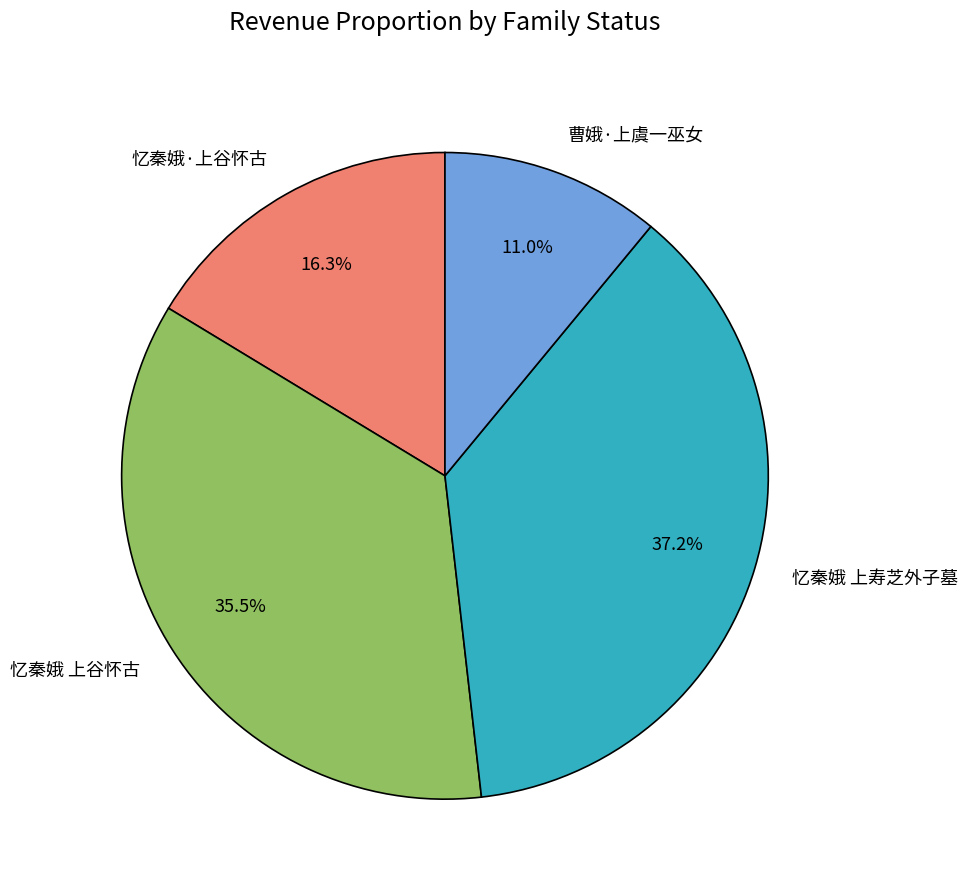

To the nearest percent, what is the average slice percentage?

25%